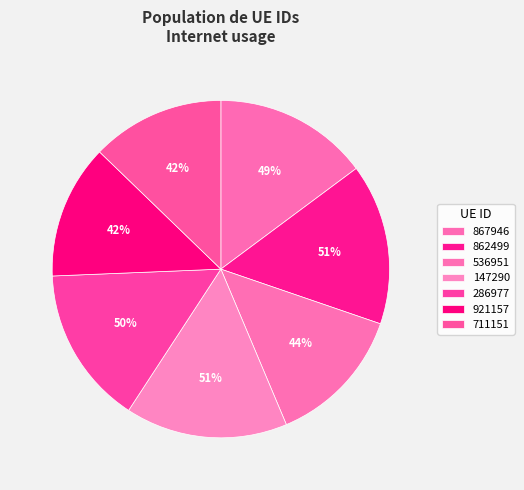

Which category has the biggest portion of the pie?

147290